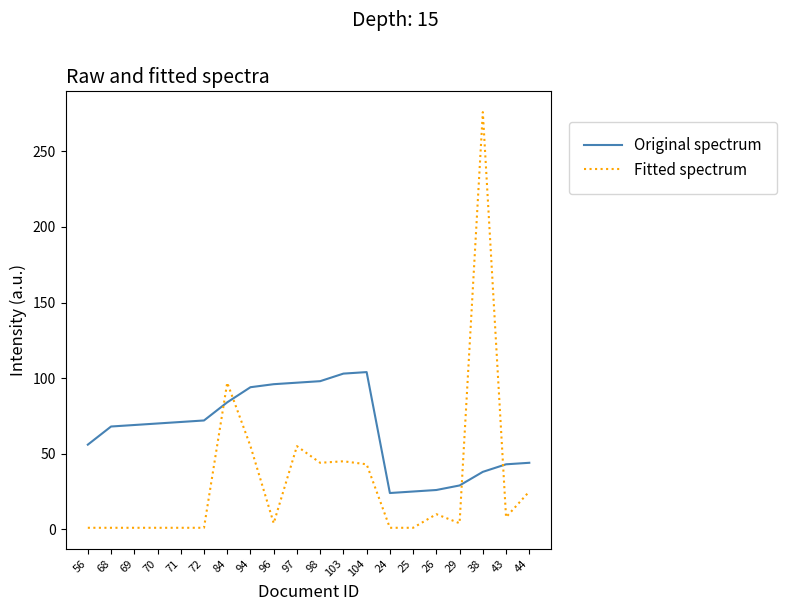

True or false: Fitted spectrum has a value of 55 at 94.

True